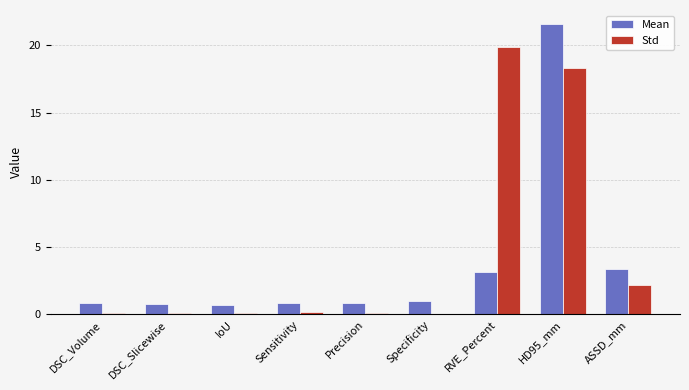

Between DSC_Volume and RVE_Percent, which series saw the biggest shift?

Std